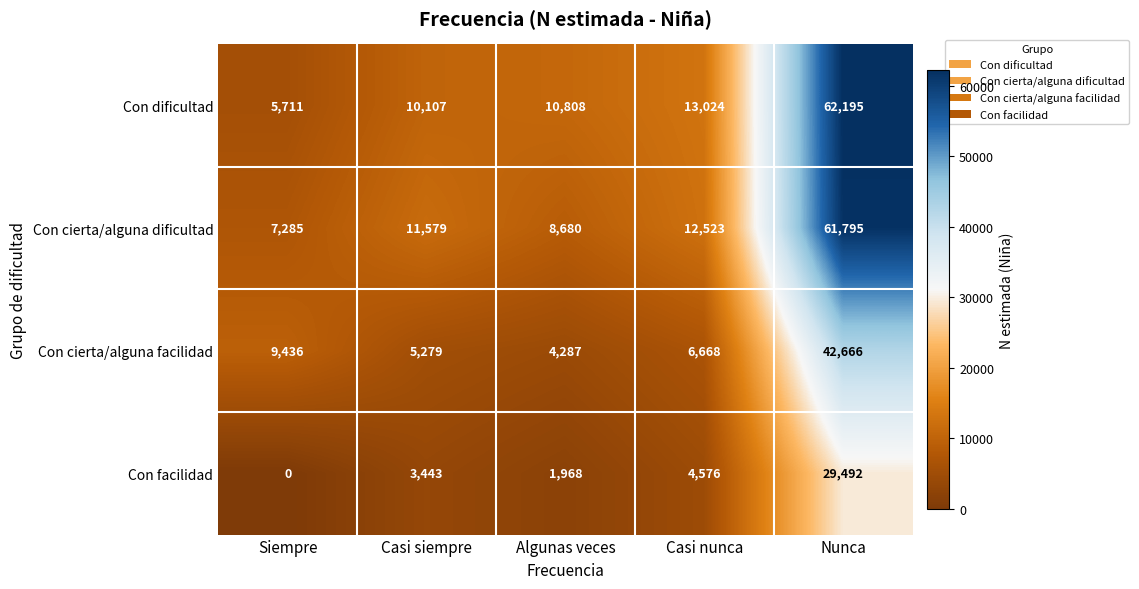

At which category does the chart reach its minimum across all series?

Siempre